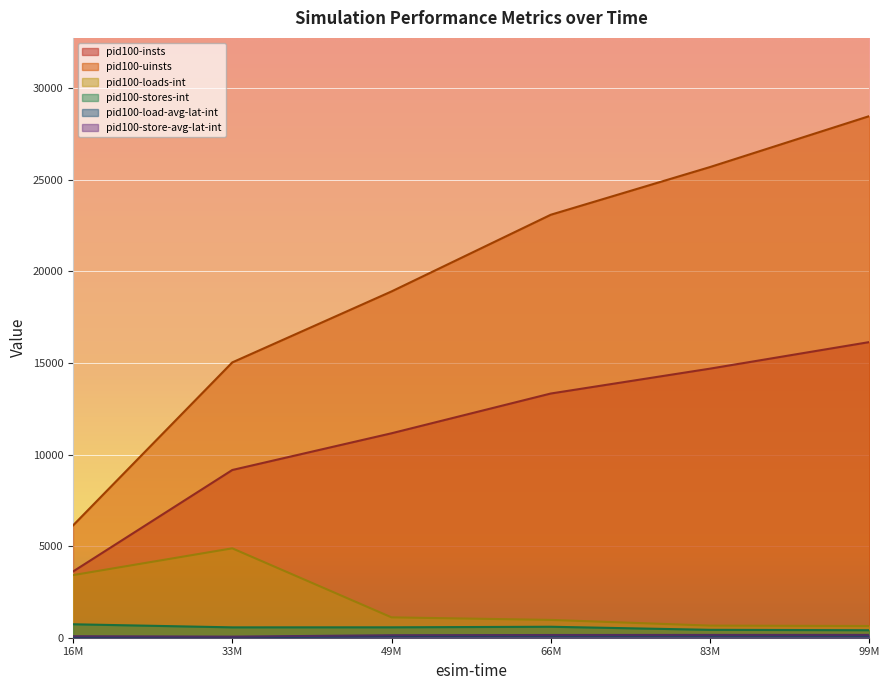

True or false: pid100-loads-int and pid100-stores-int intersect in this chart.

False